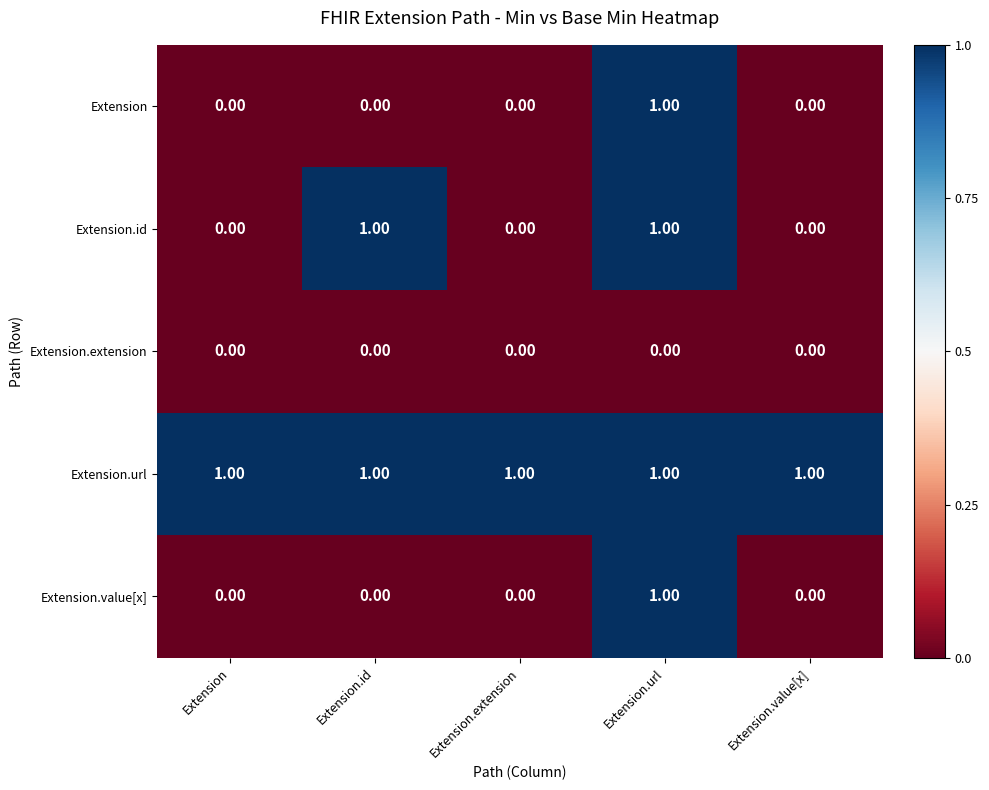

Between Extension.id and Extension.extension, which series saw the biggest shift?

Extension.id